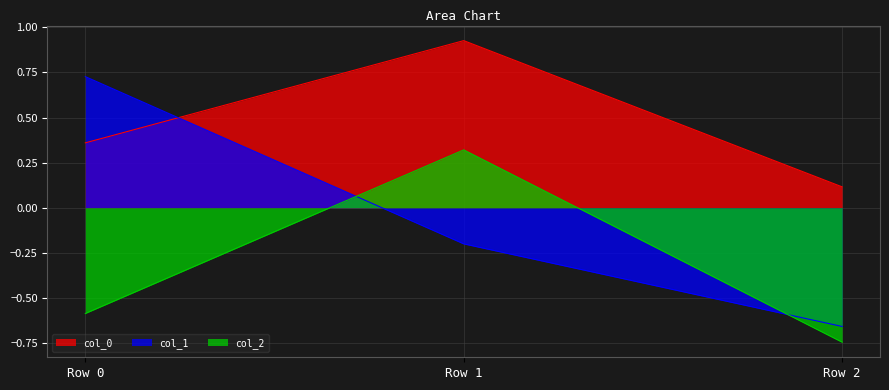

Count the number of data series in this chart.

3